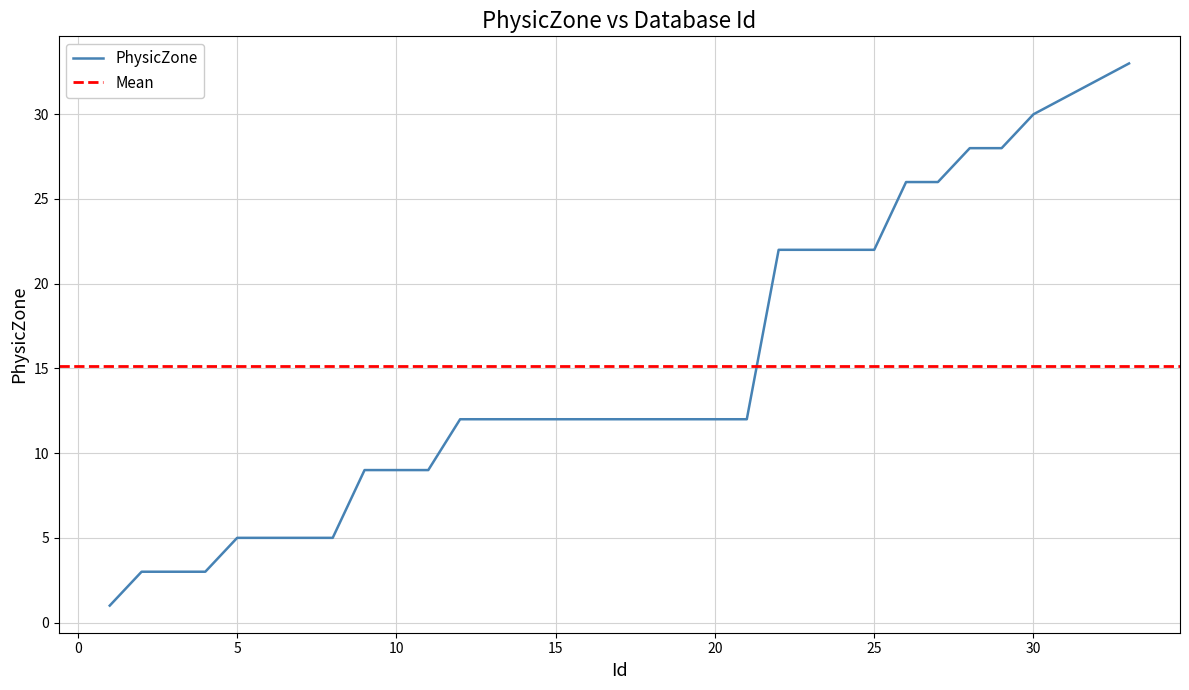

Reading left to right, list all the values displayed in this chart.

1	3	3	3	5	5	5	5	9	9	9	12	12	12	12	12	12	12	12	12	12	22	22	22	22	26	26	28	28	30	31	32	33